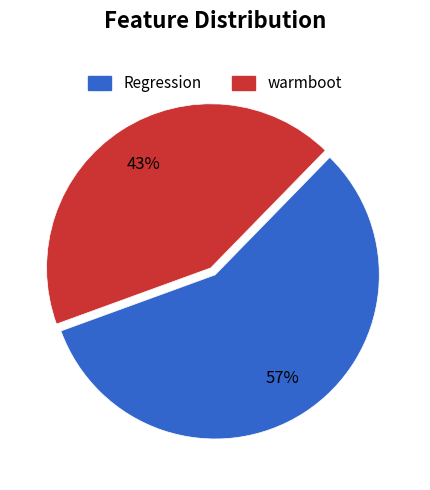

Is there any slice that represents more than half of the pie?

Yes